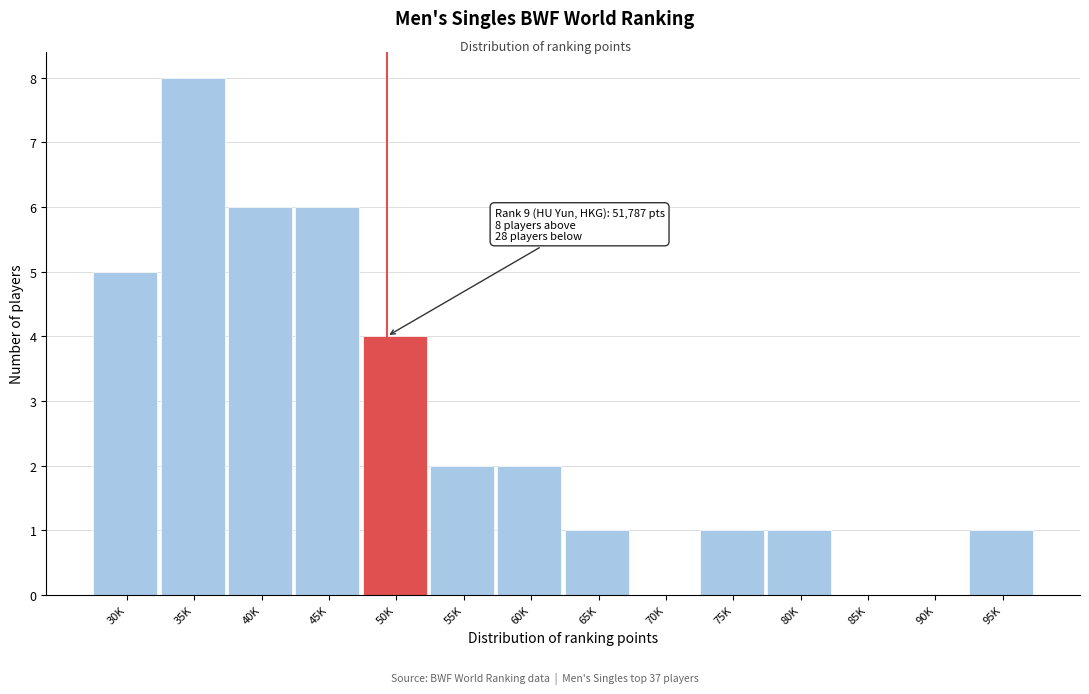

Reading left to right, extract all data points from this chart.

30K=5	35K=8	40K=6	45K=6	50K=4	55K=2	60K=2	65K=1	70K=0	75K=1	80K=1	85K=0	90K=0	95K=1